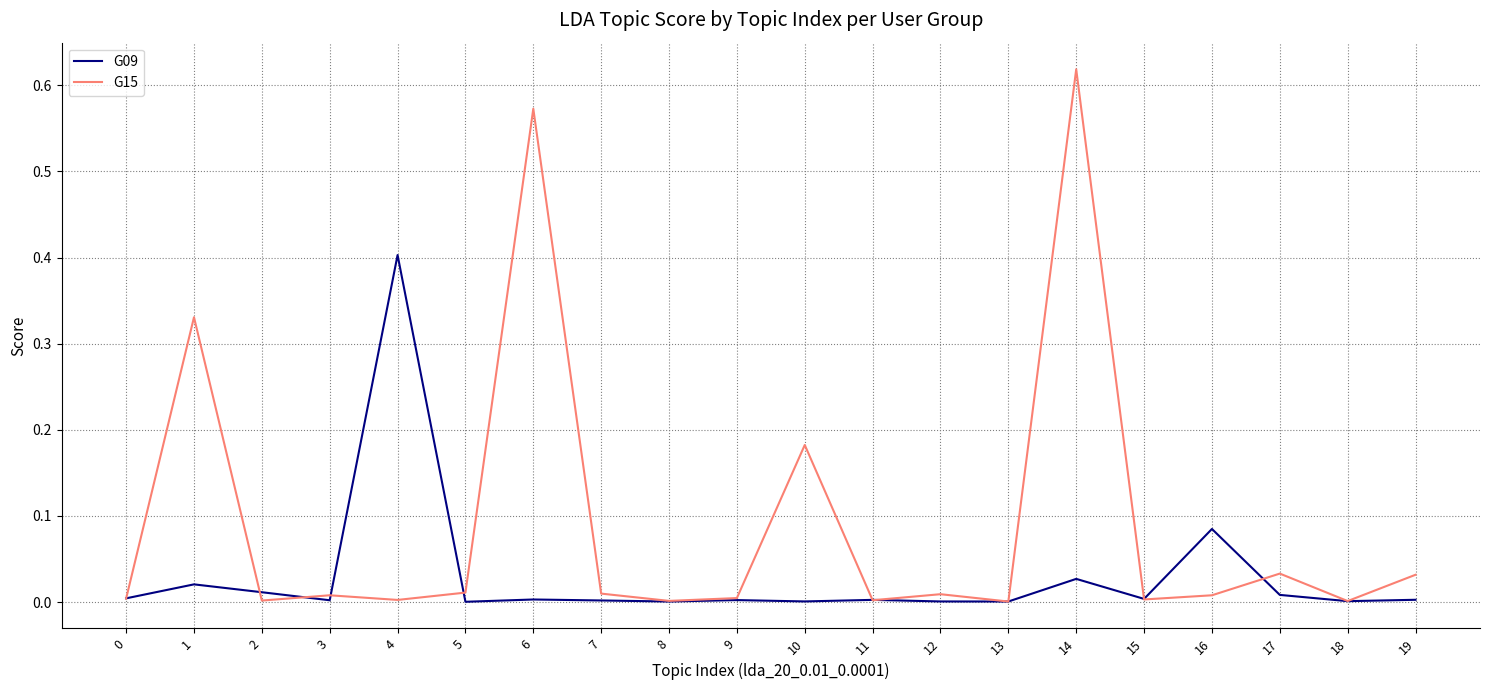

Which series has the largest total across all categories?

G15